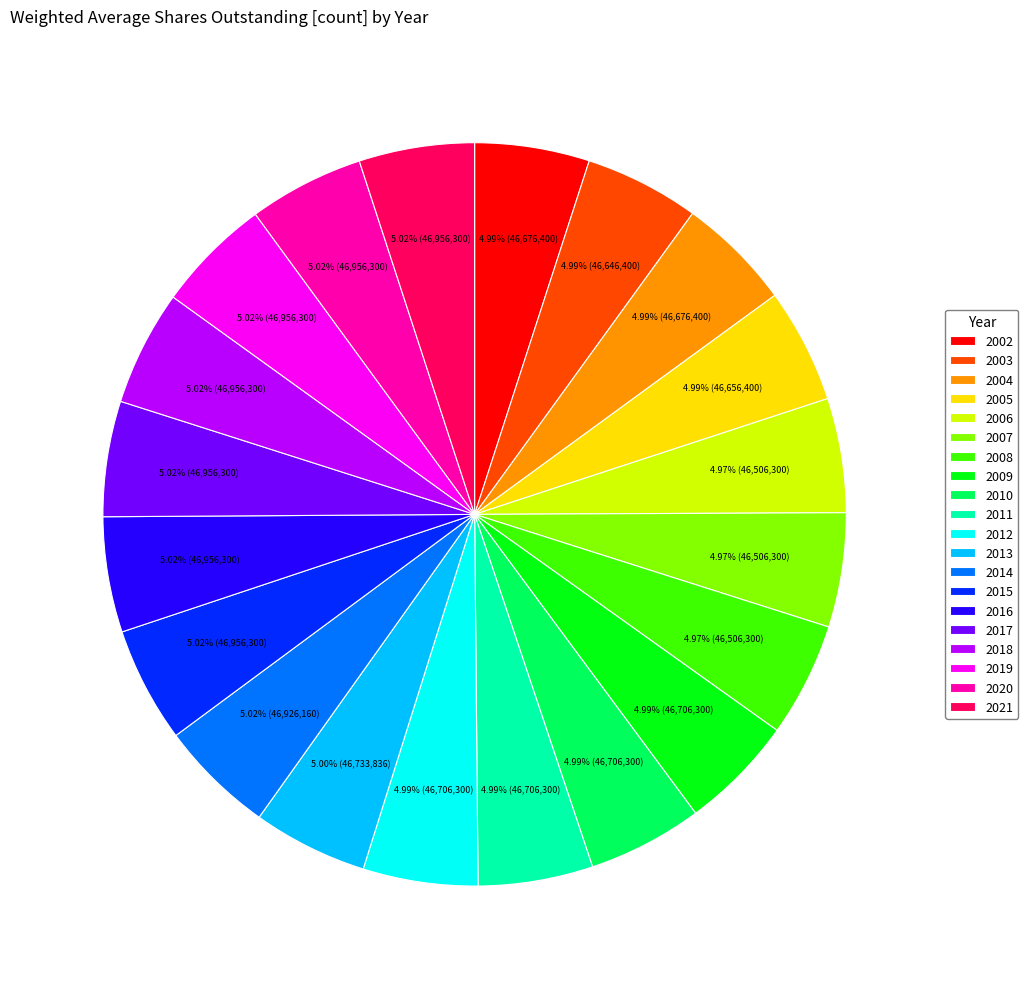

True or false: 2017 accounts for 12% of the total.

False